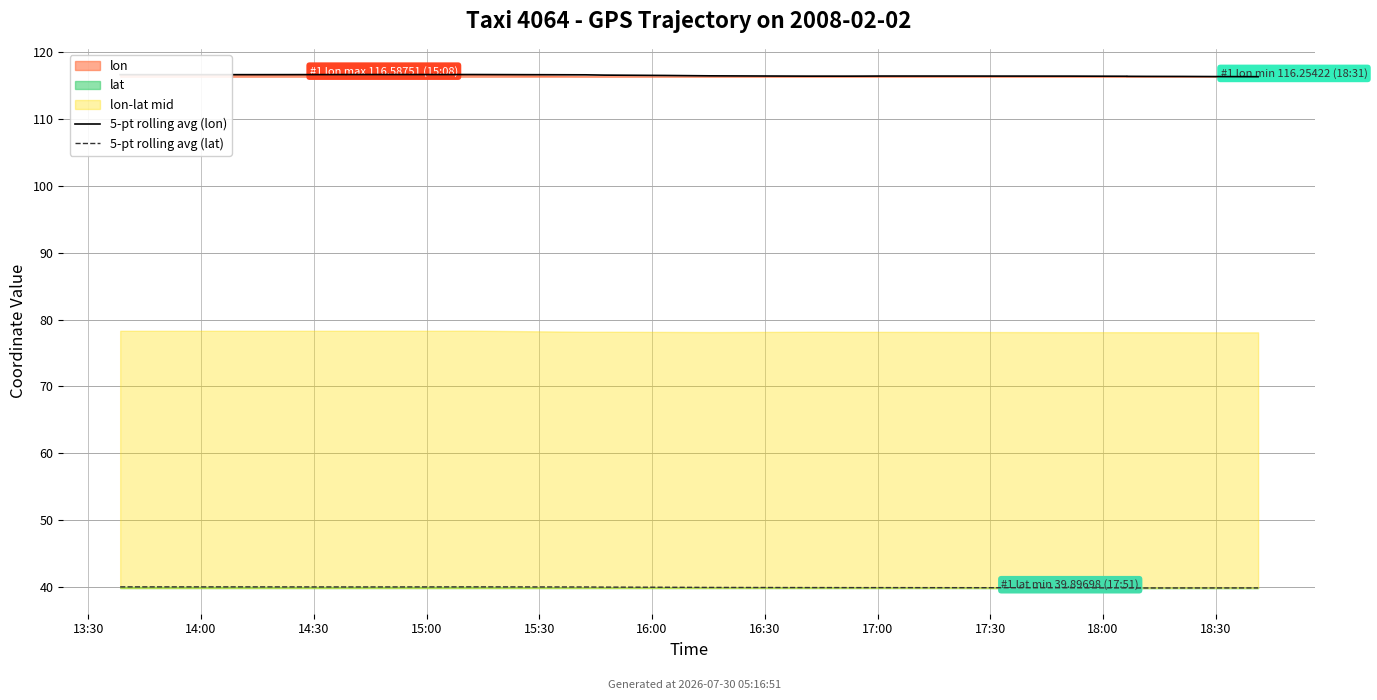

True or false: 5-pt rolling avg (lat) and 5-pt rolling avg (lon) cross at least once.

False